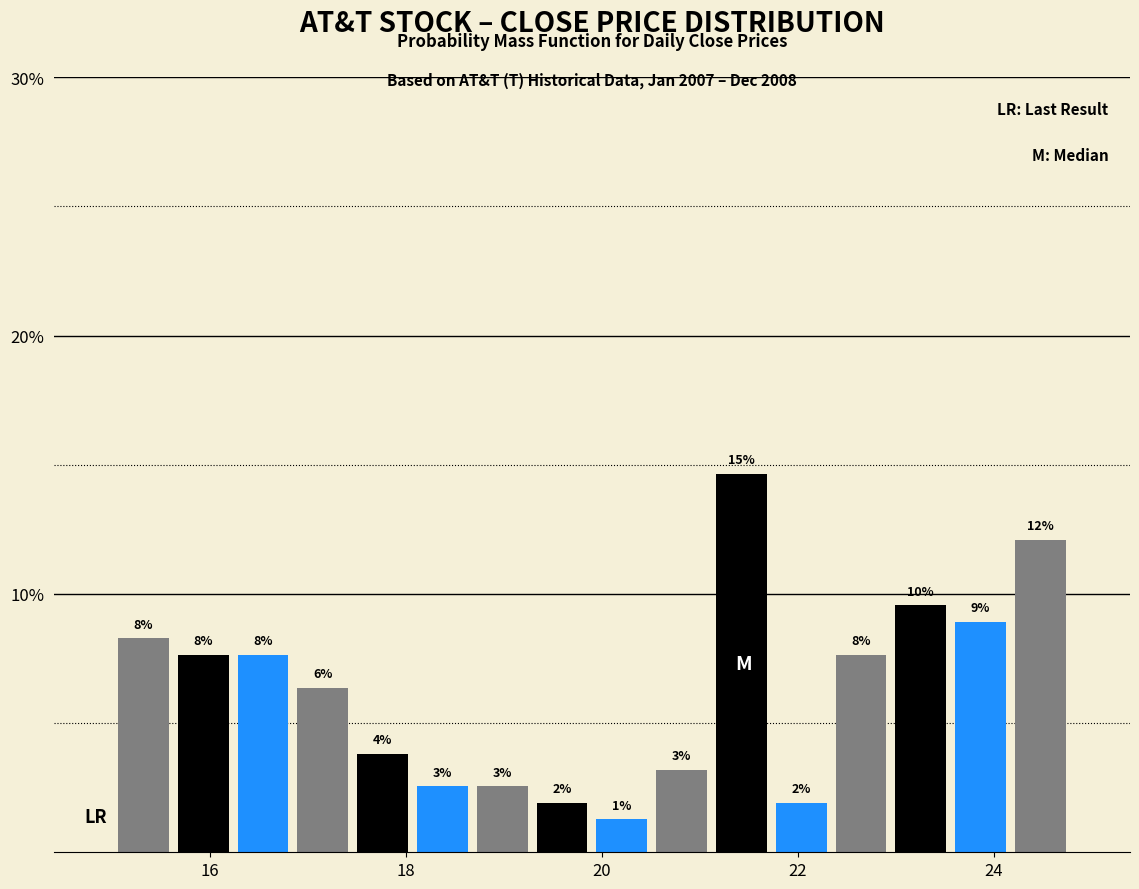

Around what value on the x-axis is the tallest bar? Give the approximate position of its centre, as read against the axis.

21.4